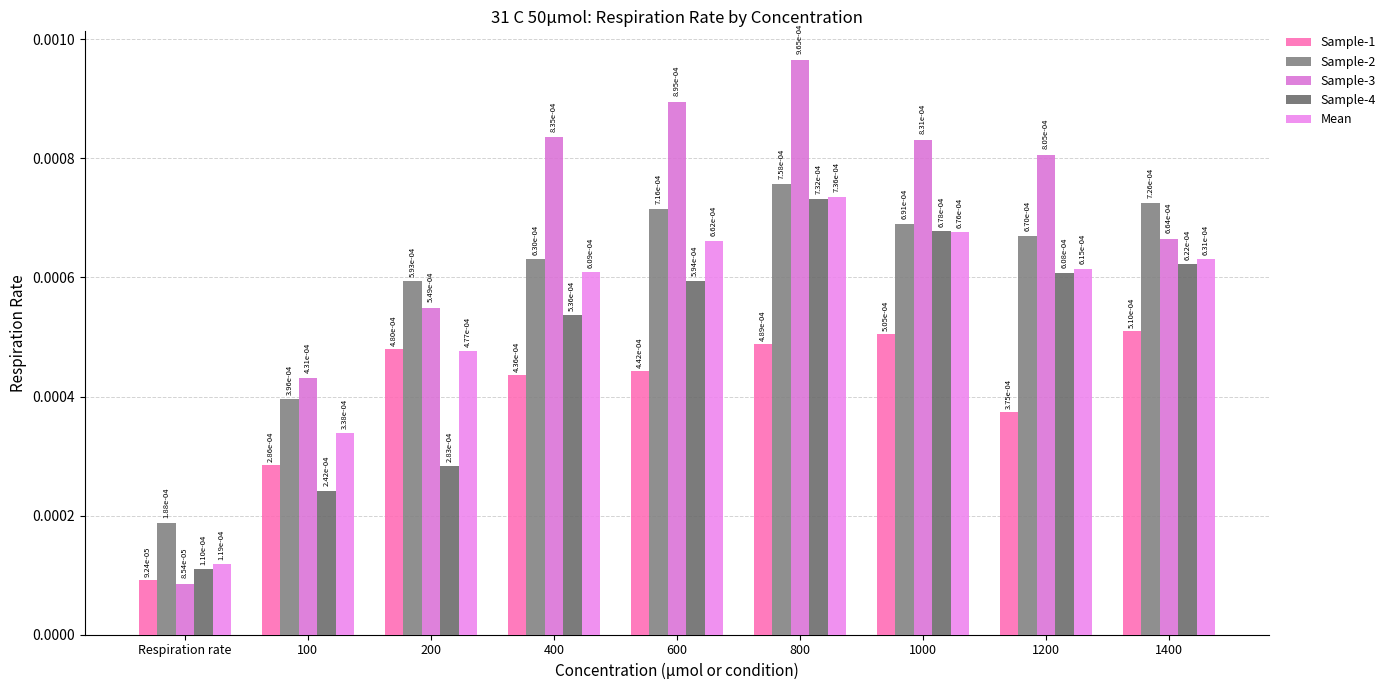

What are all the series names shown in the legend?

Sample-1, Sample-2, Sample-3, Sample-4, Mean